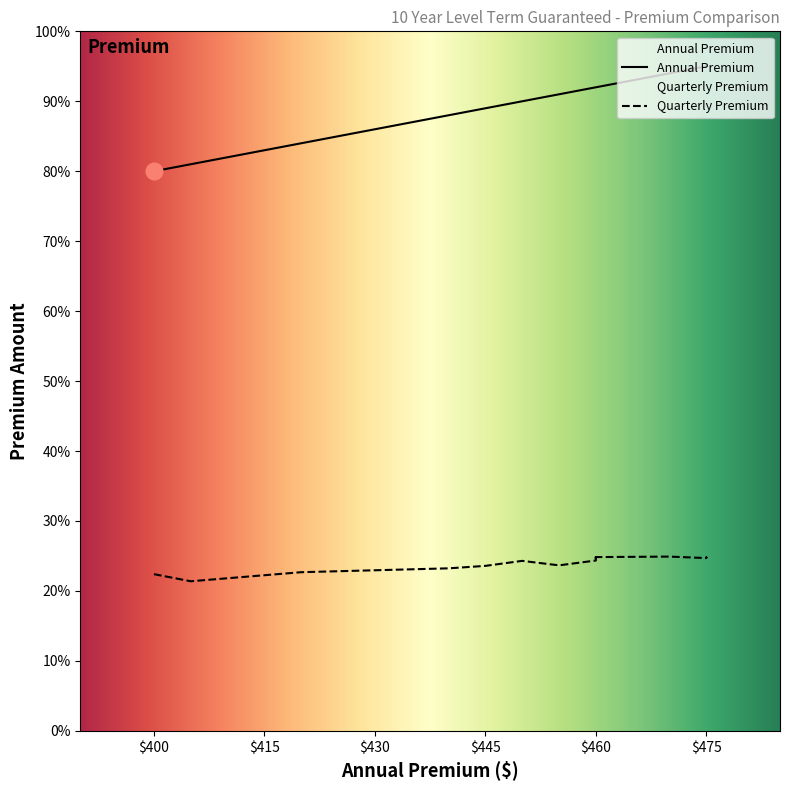

Between 405.0 and 455.0, which series saw the biggest shift?

Annual Premium